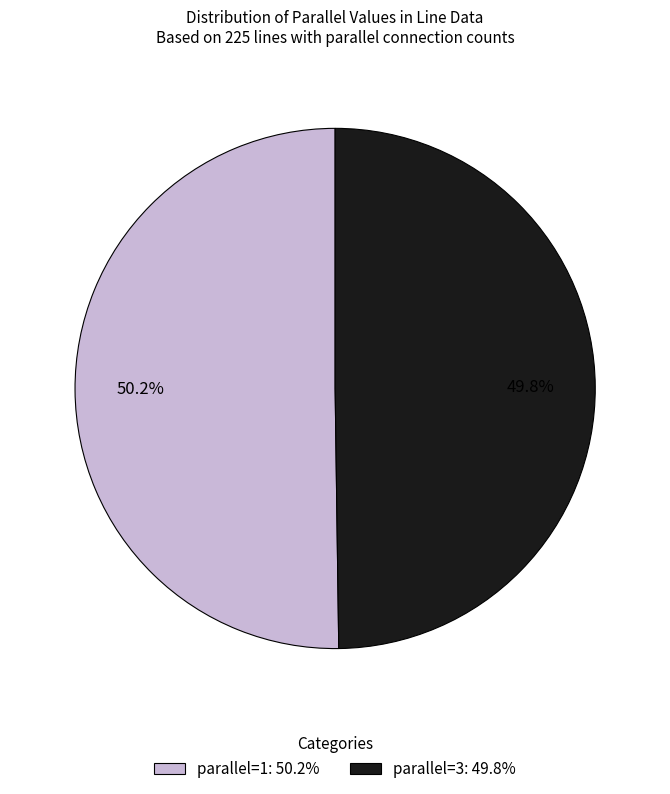

To the nearest percent, what is the average slice percentage?

50%